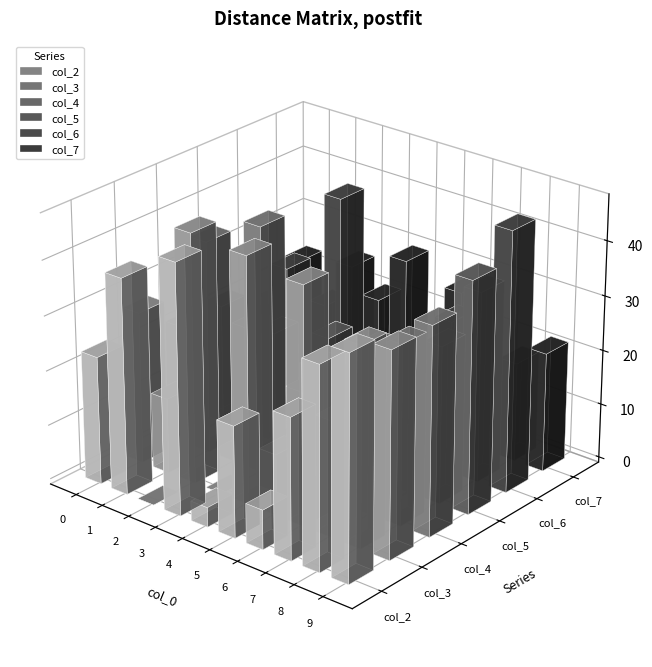

Which series has the largest total across all categories?

col_3